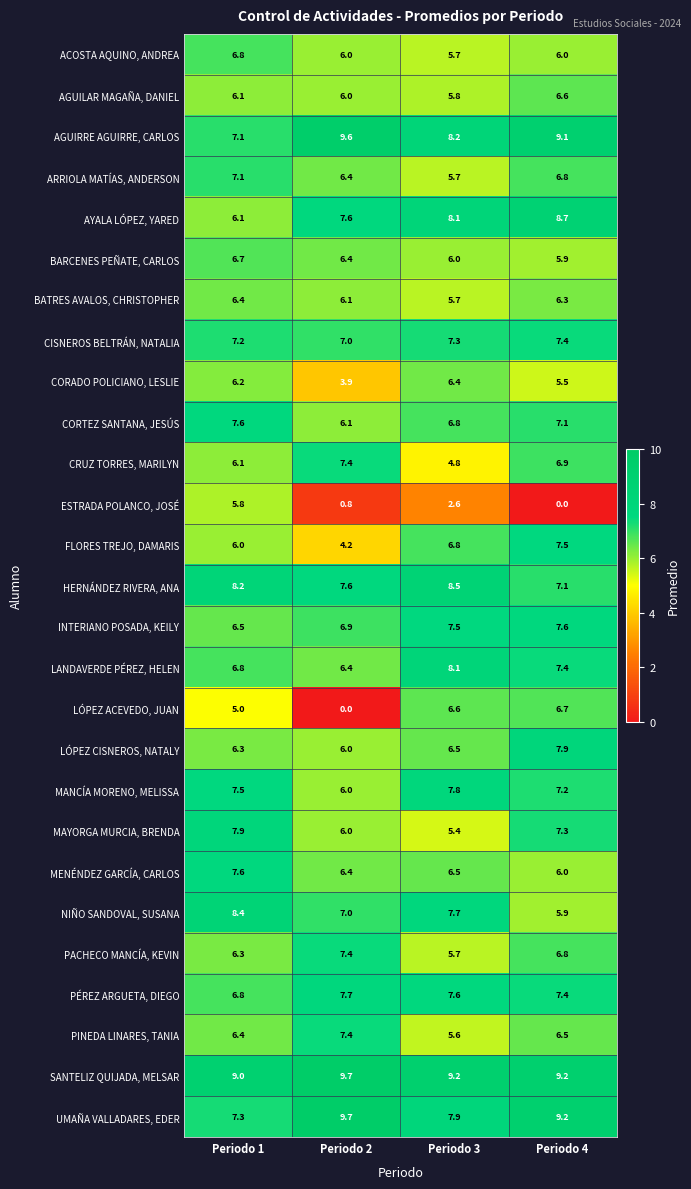

Rank the categories by ESTRADA POLANCO, JOSÉ value from lowest to highest.

Periodo 4, Periodo 2, Periodo 3, Periodo 1